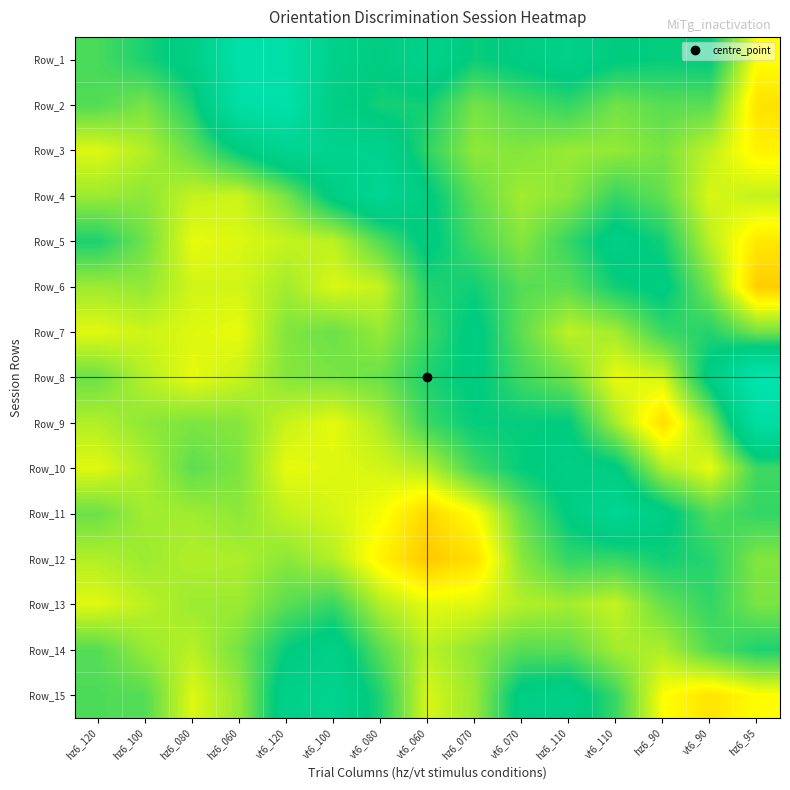

At hz6_95, list the series in order from smallest to largest.

Row_8, Row_9, Row_14, Row_11, Row_10, Row_7, Row_13, Row_12, Row_4, Row_1, Row_15, Row_3, Row_5, Row_2, Row_6